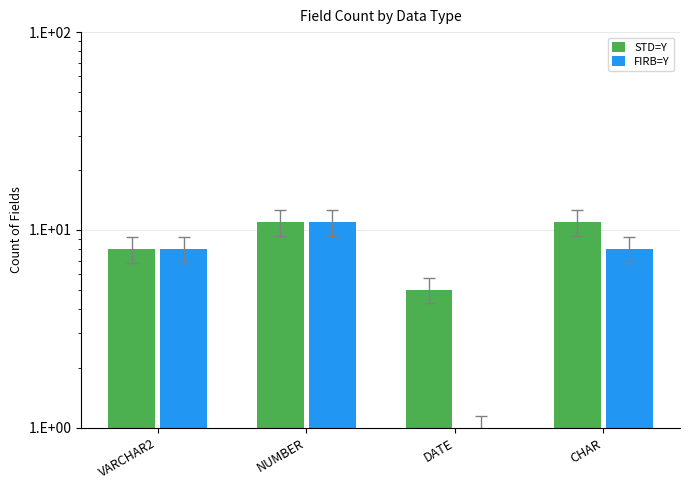

List the series in order of their overall mean, highest first.

STD=Y, FIRB=Y